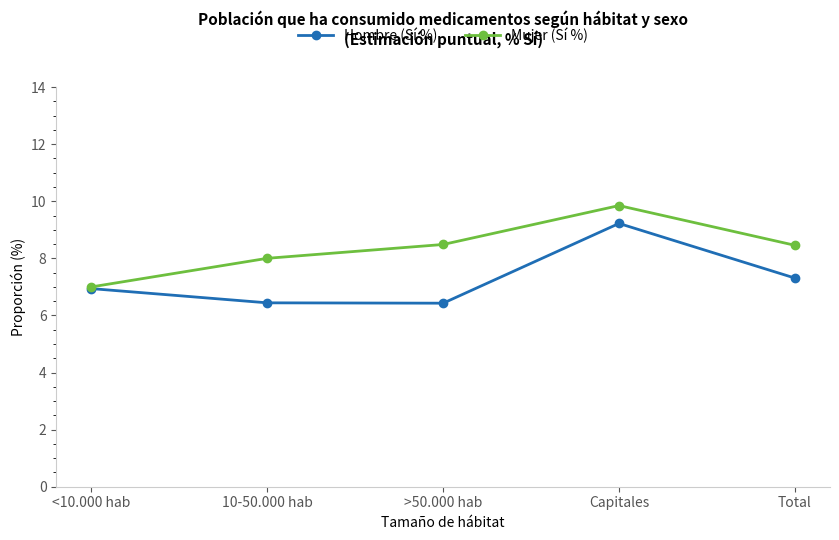

Which series changed the most between <10.000 hab and >50.000 hab?

Mujer (Sí %)